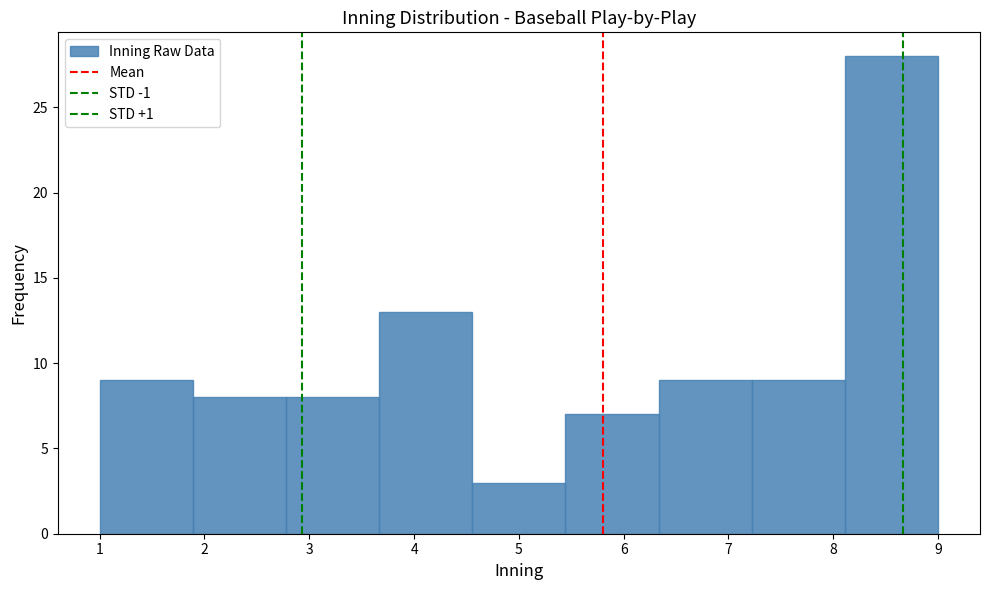

Reading left to right, transcribe this chart: for each bar, give the range it covers on the x-axis and its height. Neither the bar edges nor the heights are printed on the chart, so give them approximately, as read against the axes.

1.0 to 1.9: 9
1.9 to 2.8: 8
2.8 to 3.7: 8
3.7 to 4.6: 13
4.6 to 5.4: 3
5.4 to 6.3: 7
6.3 to 7.2: 9
7.2 to 8.1: 9
8.1 to 9.0: 28